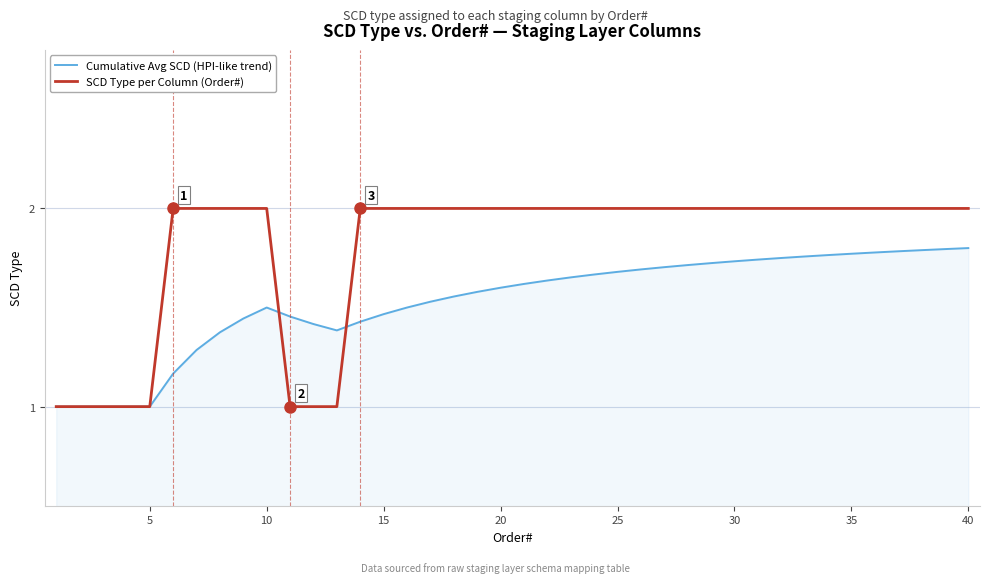

List the series in order of their overall mean, highest first.

SCD Type per Column (Order#), Cumulative Avg SCD (HPI-like trend)